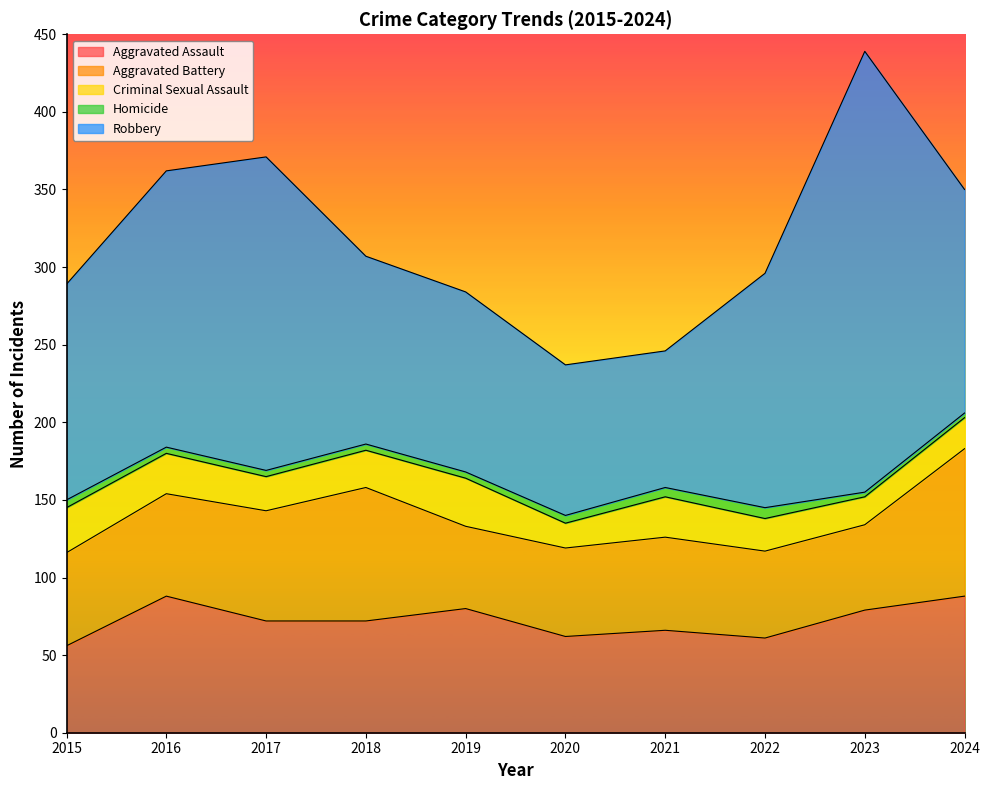

What is the difference between the second highest and minimum values in the Criminal Sexual Assault series?

13